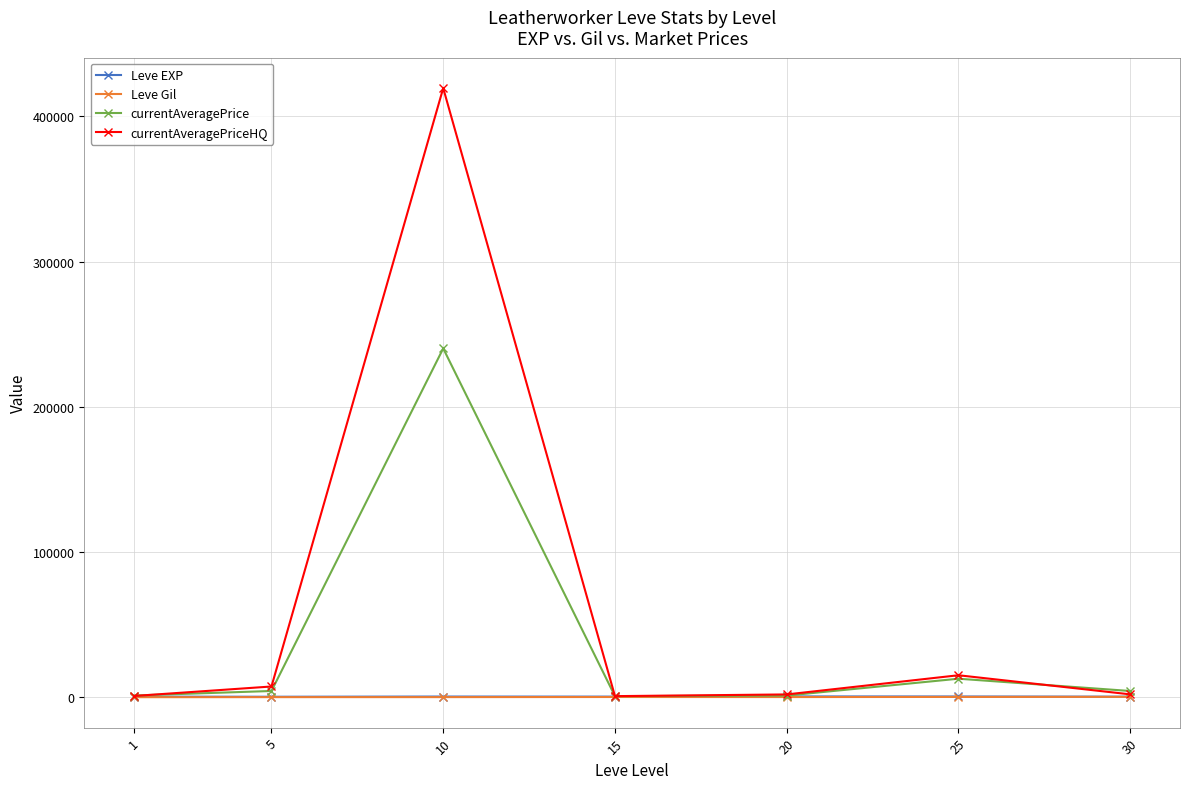

Which series has the largest range (max minus min)?

currentAveragePriceHQ